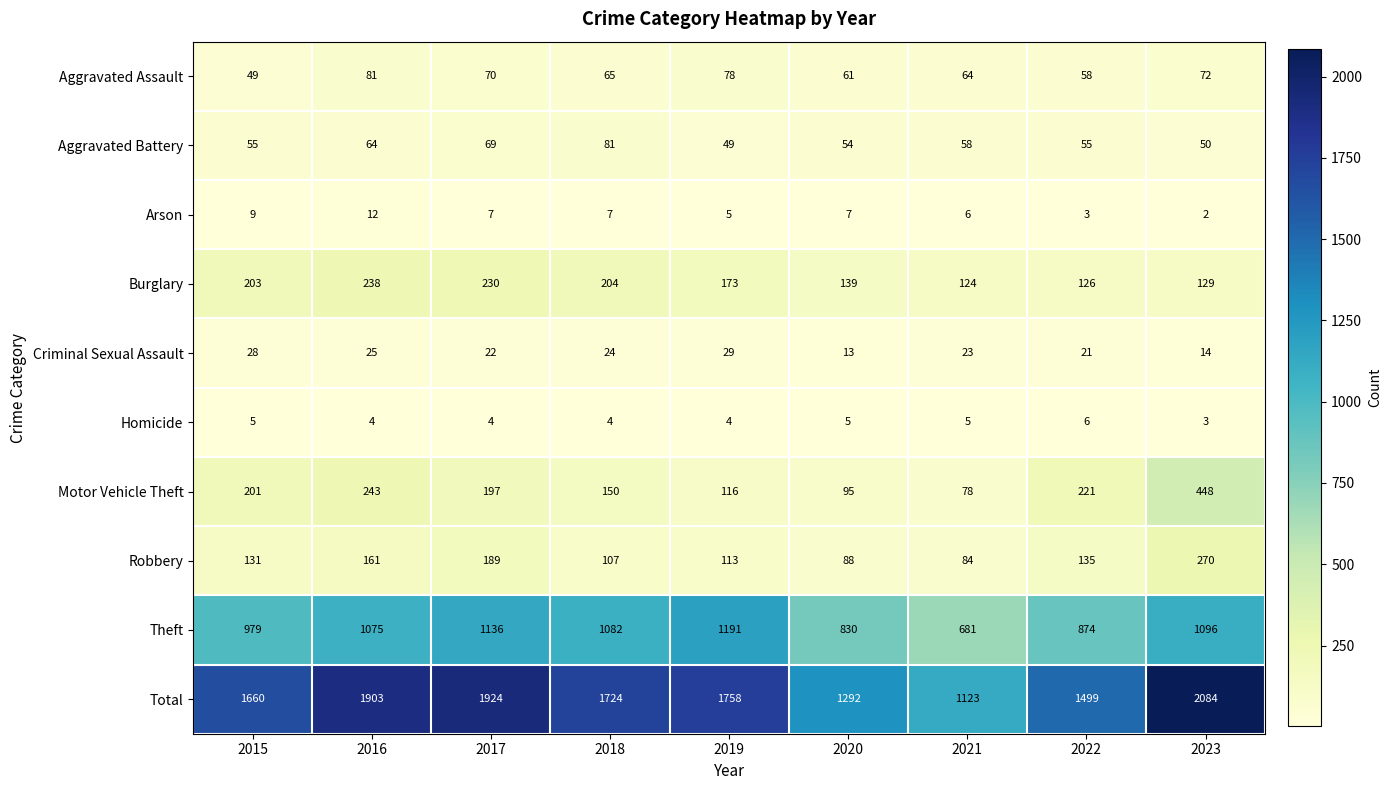

Between 2015 and 2022, which series saw the biggest shift?

Total